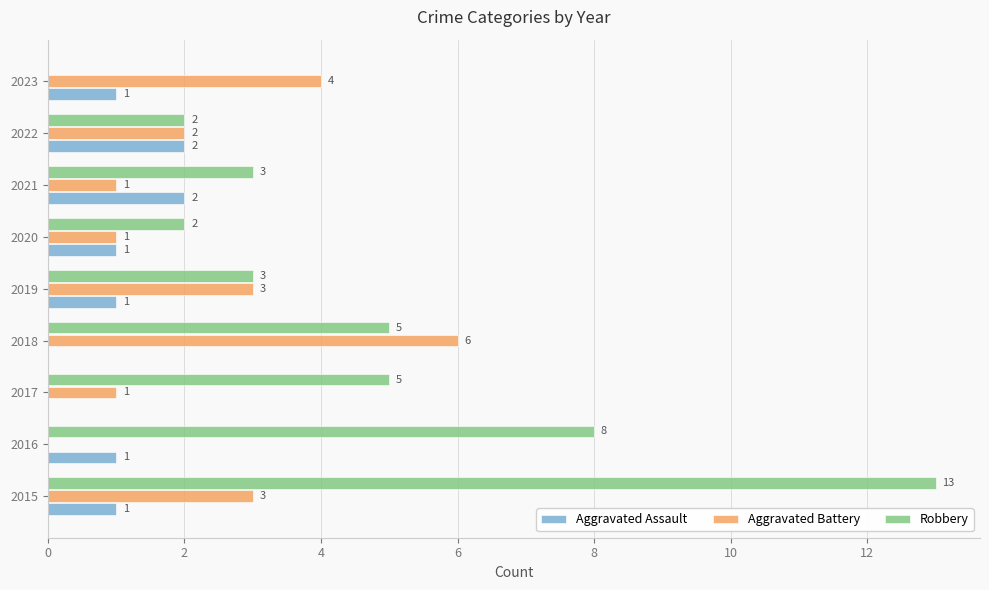

Is it true that Aggravated Assault equals 1 at 2023?

True